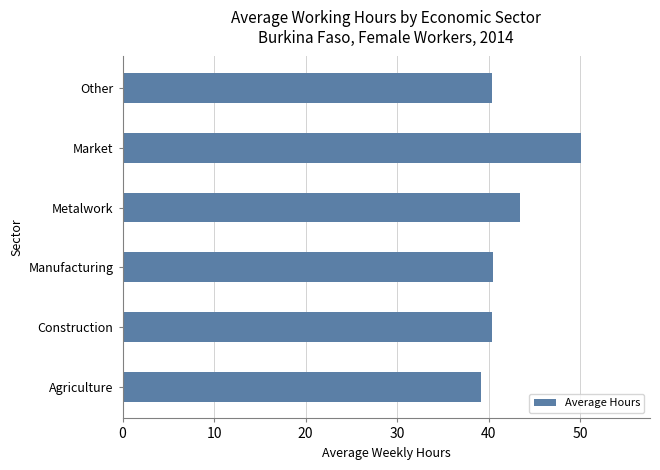

Which category has the highest value across all series?

Market